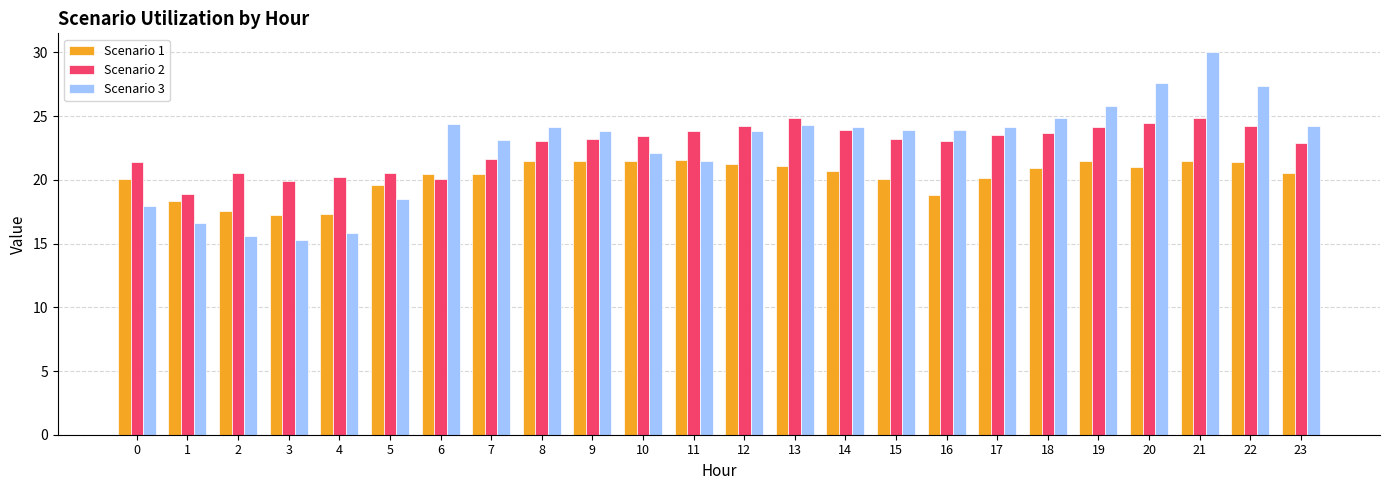

Between 4 and 15, which series saw the biggest shift?

Scenario 3